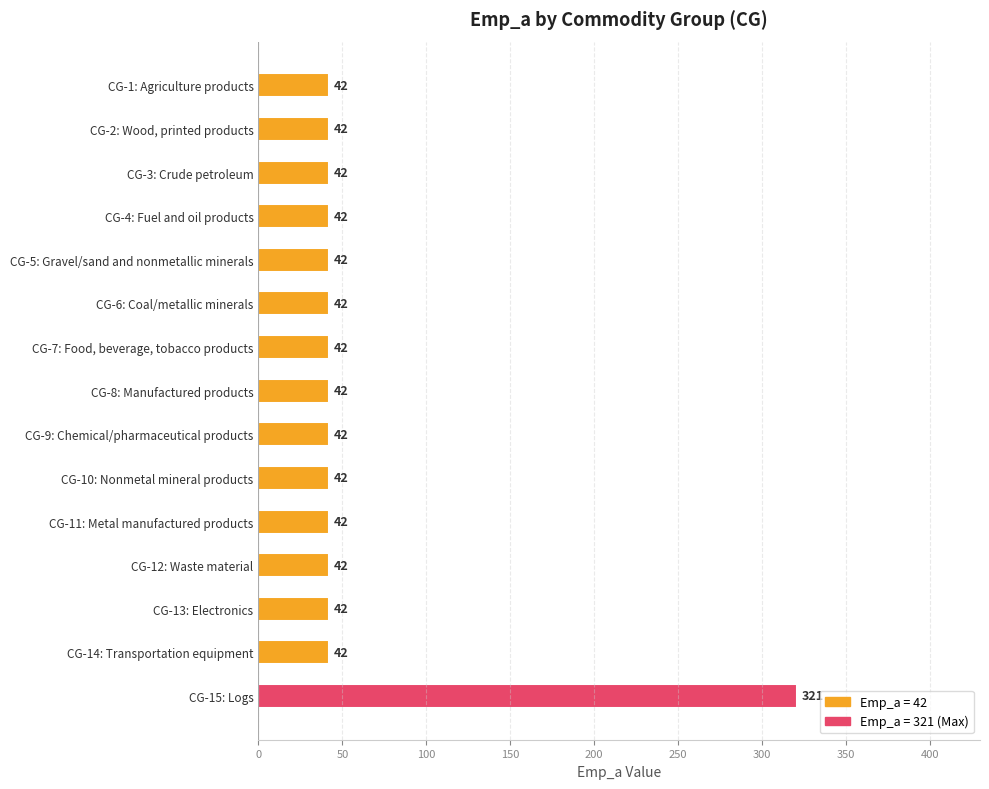

What is the value of the 8th bar from the top?

42